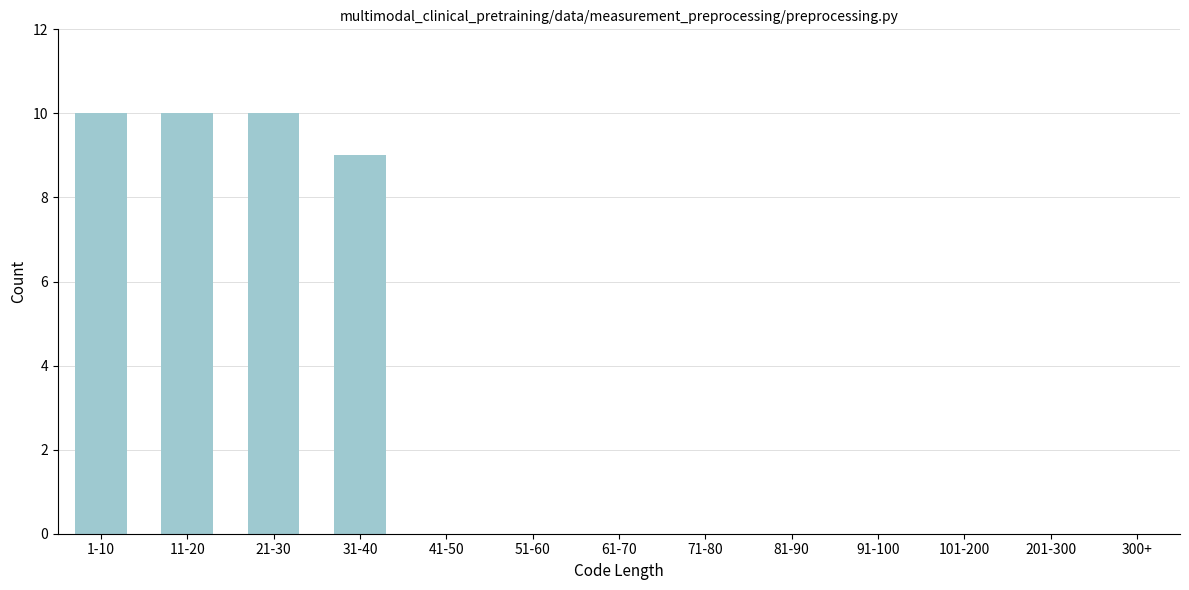

Reading left to right, transcribe all the data shown in this chart.

1-10=10	11-20=10	21-30=10	31-40=9	41-50=0	51-60=0	61-70=0	71-80=0	81-90=0	91-100=0	101-200=0	201-300=0	300+=0